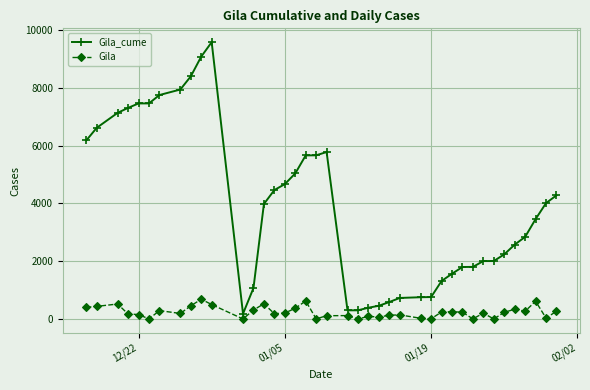

At how many categories does at least one series exceed 3204?

21